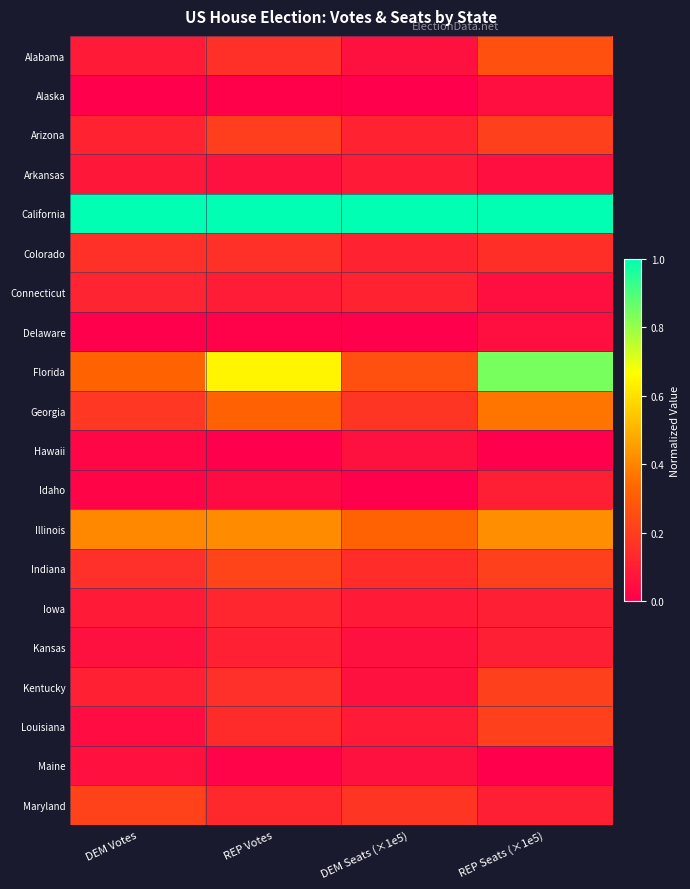

Rank the series by their maximum value, from lowest to highest.

Alaska, Delaware, Hawaii, Maine, Arkansas, Idaho, Kansas, Connecticut, Iowa, Colorado, Arizona, Kentucky, Louisiana, Maryland, Indiana, Alabama, Georgia, Illinois, Florida, California